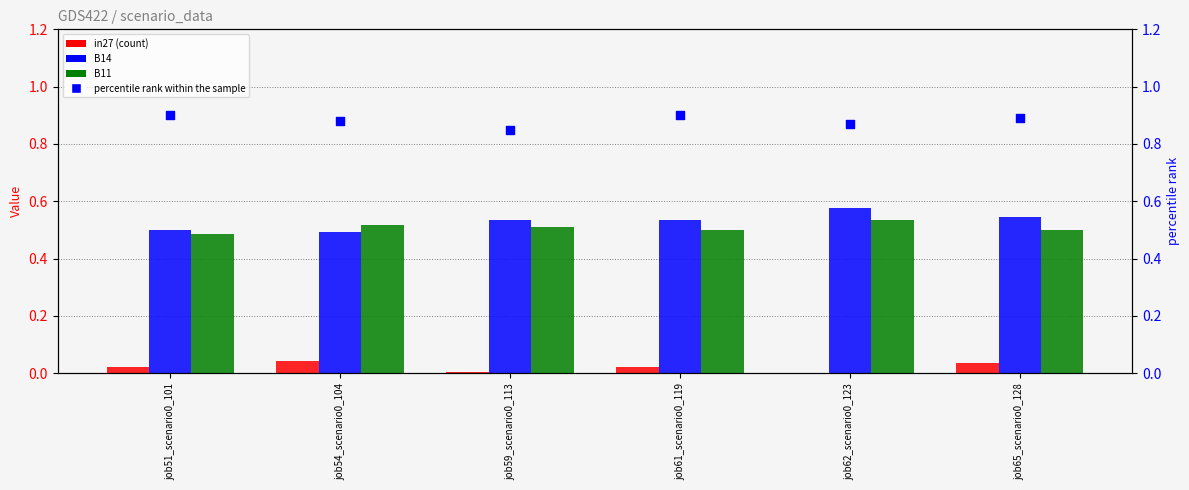

Which series has the largest Y range (max minus min)?

B14